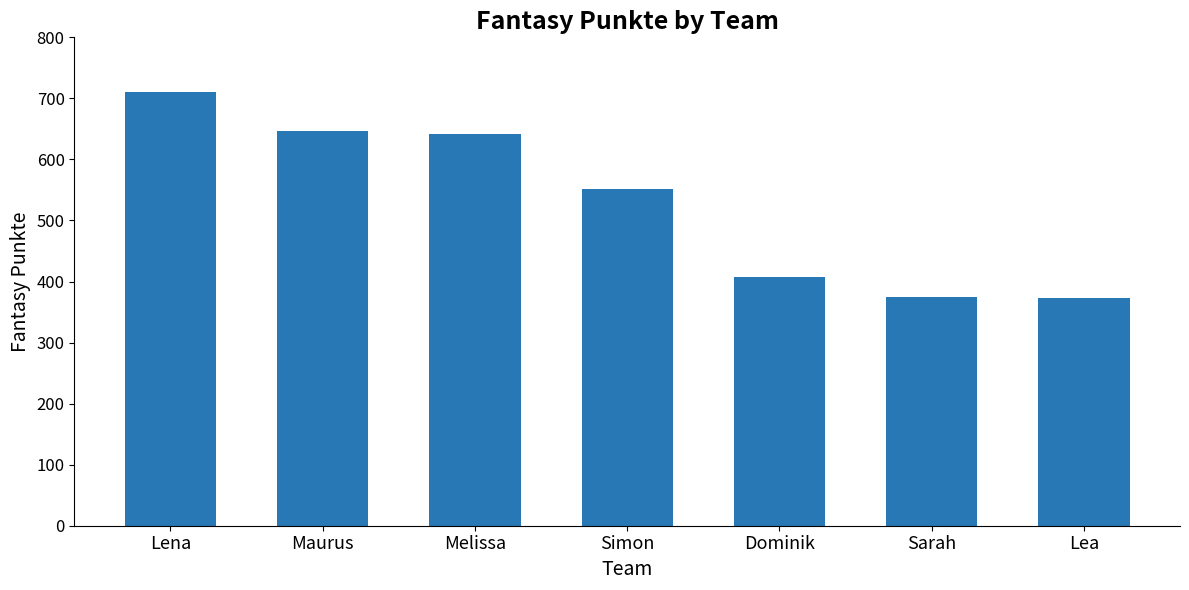

How many distinct data groups are displayed?

1